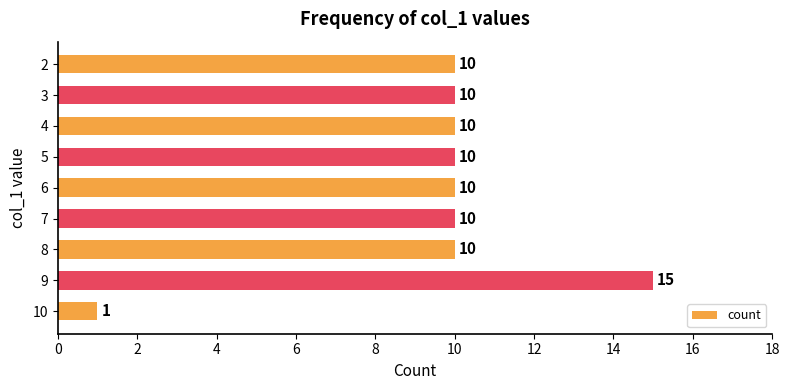

Read the value at 7, to the nearest 5.

10